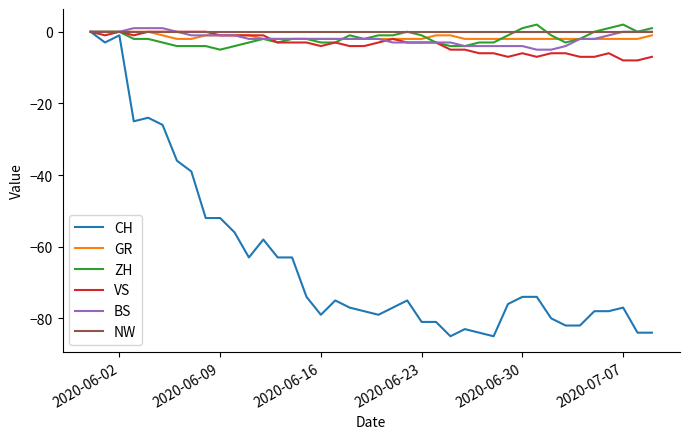

True or false: ZH has more than 0 interior local peaks.

True